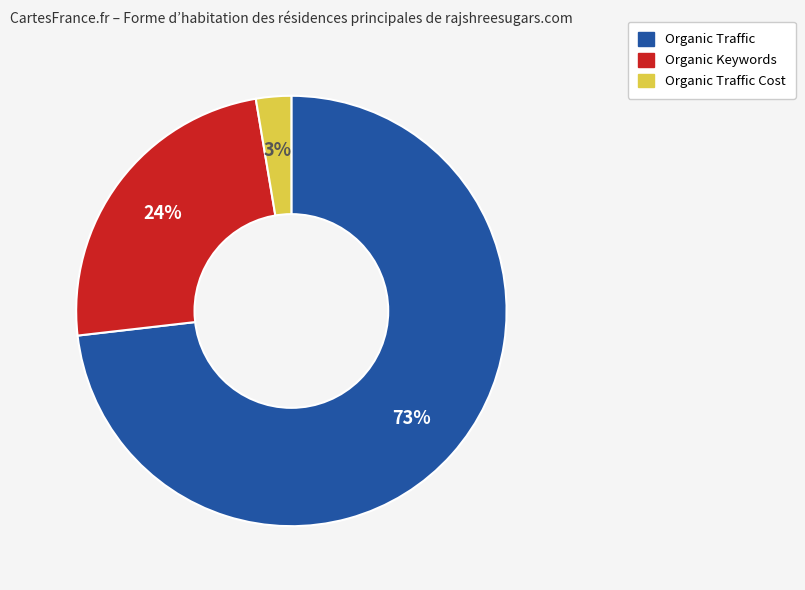

Is there a majority slice in this chart?

Yes